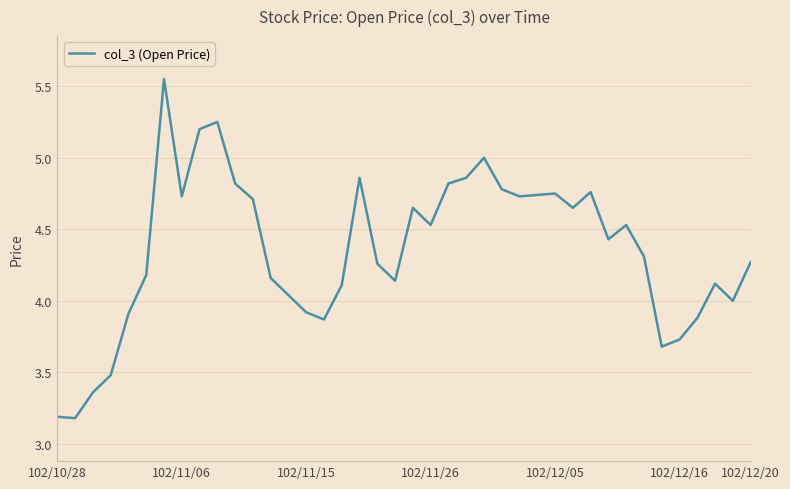

How many lines are shown in the chart?

1